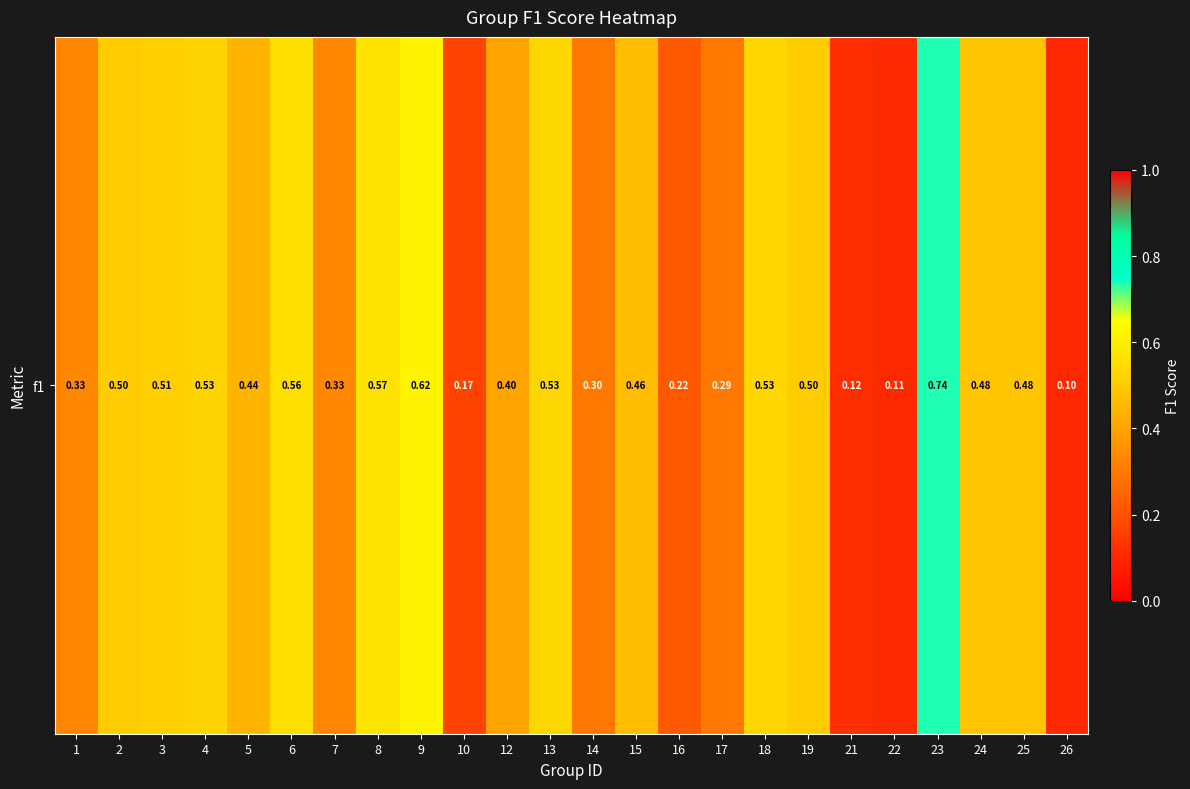

Reading left to right, list all the values displayed in this chart.

1=0.3	2=0.5	3=0.5	4=0.5	5=0.4	6=0.6	7=0.3	8=0.6	9=0.6	10=0.2	12=0.4	13=0.5	14=0.3	15=0.5	16=0.2	17=0.3	18=0.5	19=0.5	21=0.1	22=0.1	23=0.7	24=0.5	25=0.5	26=0.1